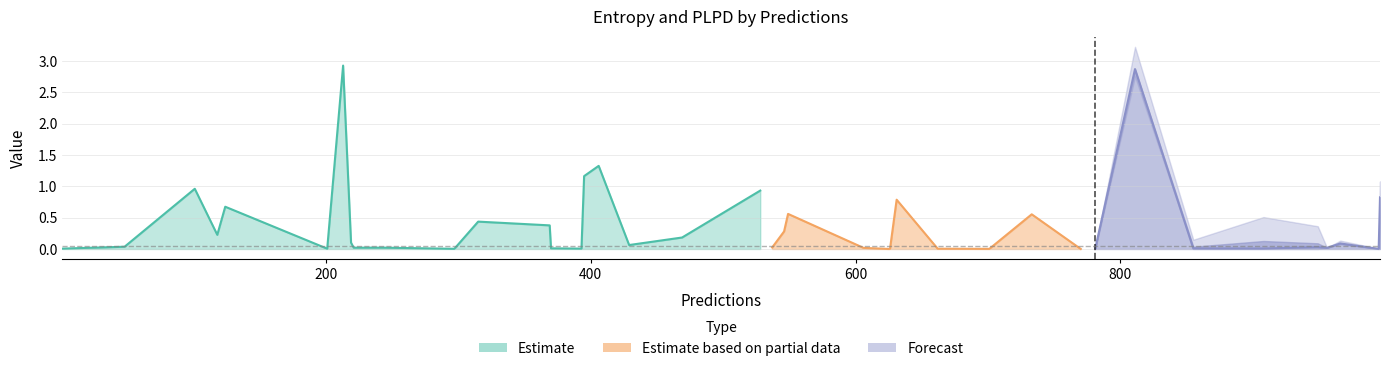

What is the sum of the entropys values at 908 and 966?

0.1